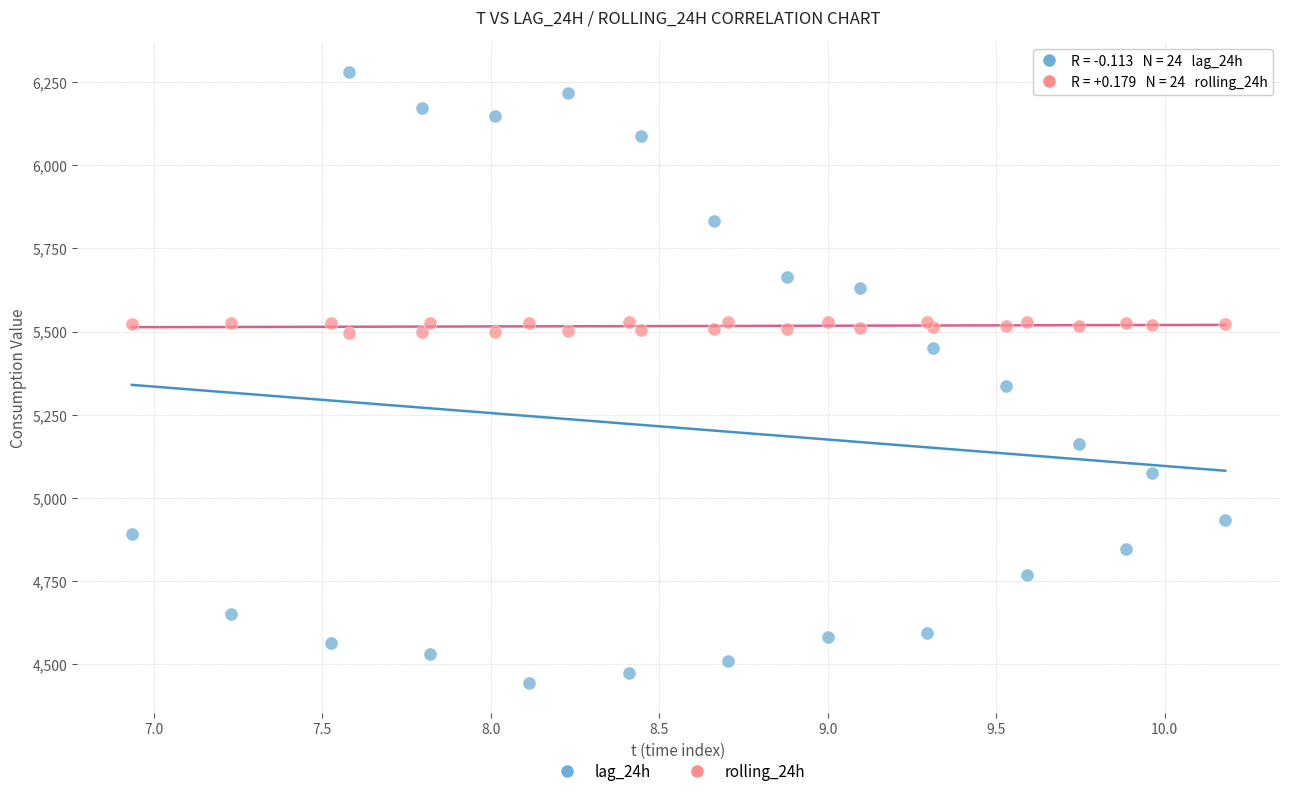

What are all the series names shown in the legend?

lag_24h, rolling_24h